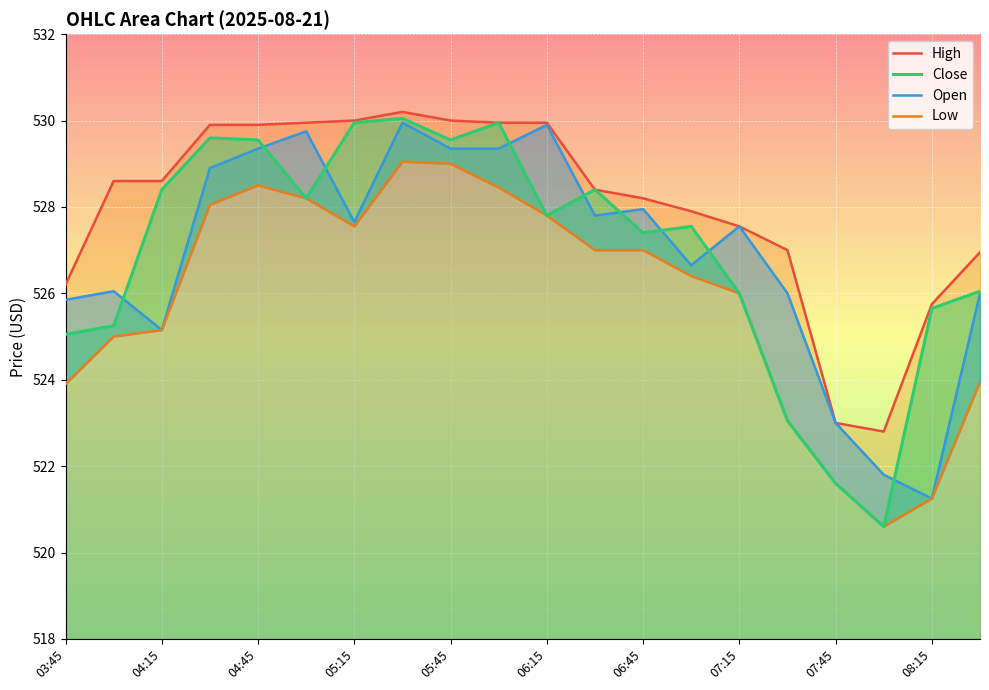

What is the average value of the High series?

528.0